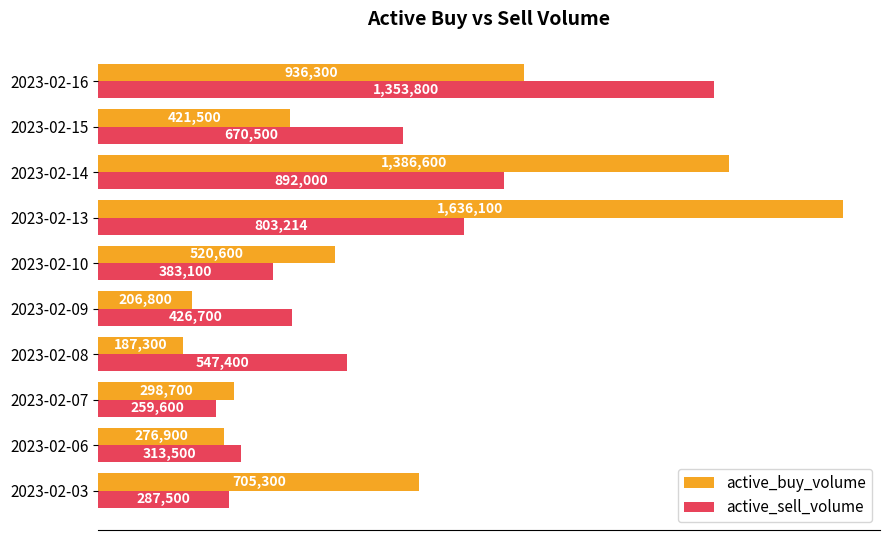

What is the difference between the second highest and minimum values in the active_sell_volume series?

632400